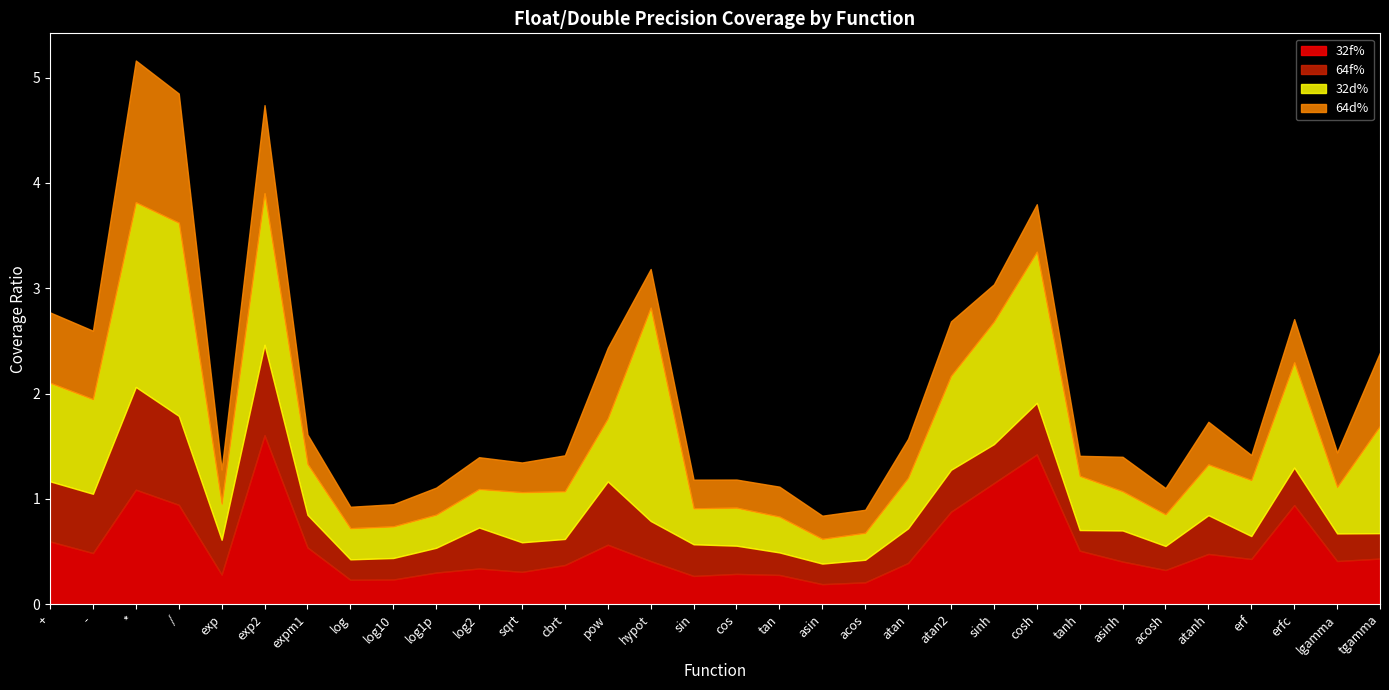

Reading right to left, transcribe all the data shown in this chart.

32f%: tgamma=0.4	lgamma=0.4	erfc=0.9	erf=0.4	atanh=0.5	acosh=0.3	asinh=0.4	tanh=0.5	cosh=1.4	sinh=1.1	atan2=0.9	atan=0.4	acos=0.2	asin=0.2	tan=0.3	cos=0.3	sin=0.3	hypot=0.4	pow=0.6	cbrt=0.4	sqrt=0.3	log2=0.3	log1p=0.3	log10=0.2	log=0.2	expm1=0.5	exp2=1.6	exp=0.3	/=0.9	*=1.1	-=0.5	+=0.6
64f%: tgamma=0.2	lgamma=0.3	erfc=0.4	erf=0.2	atanh=0.4	acosh=0.2	asinh=0.3	tanh=0.2	cosh=0.5	sinh=0.4	atan2=0.4	atan=0.3	acos=0.2	asin=0.2	tan=0.2	cos=0.3	sin=0.3	hypot=0.4	pow=0.6	cbrt=0.2	sqrt=0.3	log2=0.4	log1p=0.2	log10=0.2	log=0.2	expm1=0.3	exp2=0.9	exp=0.3	/=0.8	*=1.0	-=0.6	+=0.6
32d%: tgamma=1.0	lgamma=0.4	erfc=1.0	erf=0.5	atanh=0.5	acosh=0.3	asinh=0.4	tanh=0.5	cosh=1.4	sinh=1.2	atan2=0.9	atan=0.5	acos=0.3	asin=0.2	tan=0.3	cos=0.4	sin=0.3	hypot=2.0	pow=0.6	cbrt=0.5	sqrt=0.5	log2=0.4	log1p=0.3	log10=0.3	log=0.3	expm1=0.5	exp2=1.4	exp=0.3	/=1.8	*=1.8	-=0.9	+=0.9
64d%: tgamma=0.7	lgamma=0.3	erfc=0.4	erf=0.2	atanh=0.4	acosh=0.2	asinh=0.3	tanh=0.2	cosh=0.5	sinh=0.4	atan2=0.5	atan=0.4	acos=0.2	asin=0.2	tan=0.3	cos=0.3	sin=0.3	hypot=0.4	pow=0.7	cbrt=0.3	sqrt=0.3	log2=0.3	log1p=0.3	log10=0.2	log=0.2	expm1=0.3	exp2=0.8	exp=0.3	/=1.2	*=1.3	-=0.6	+=0.7